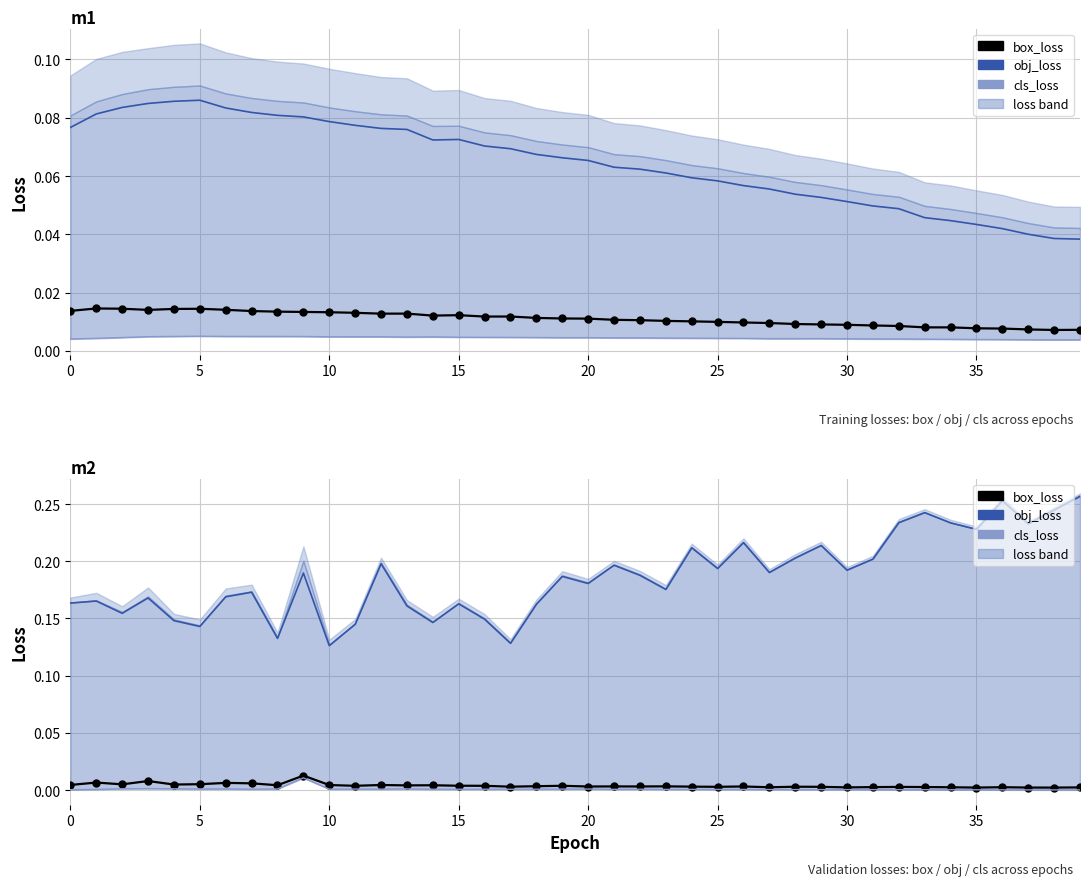

Which label corresponds to the smallest value in the chart?

38